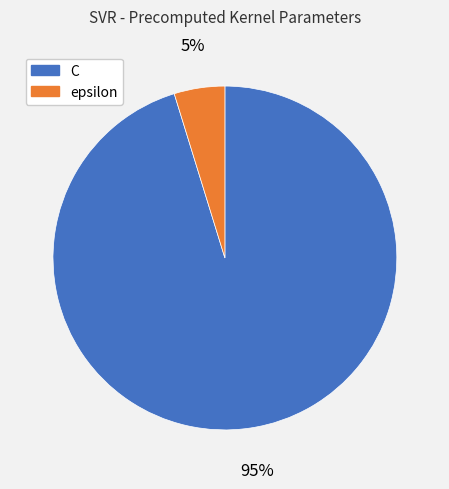

To the nearest percent, what portion does epsilon represent?

5%